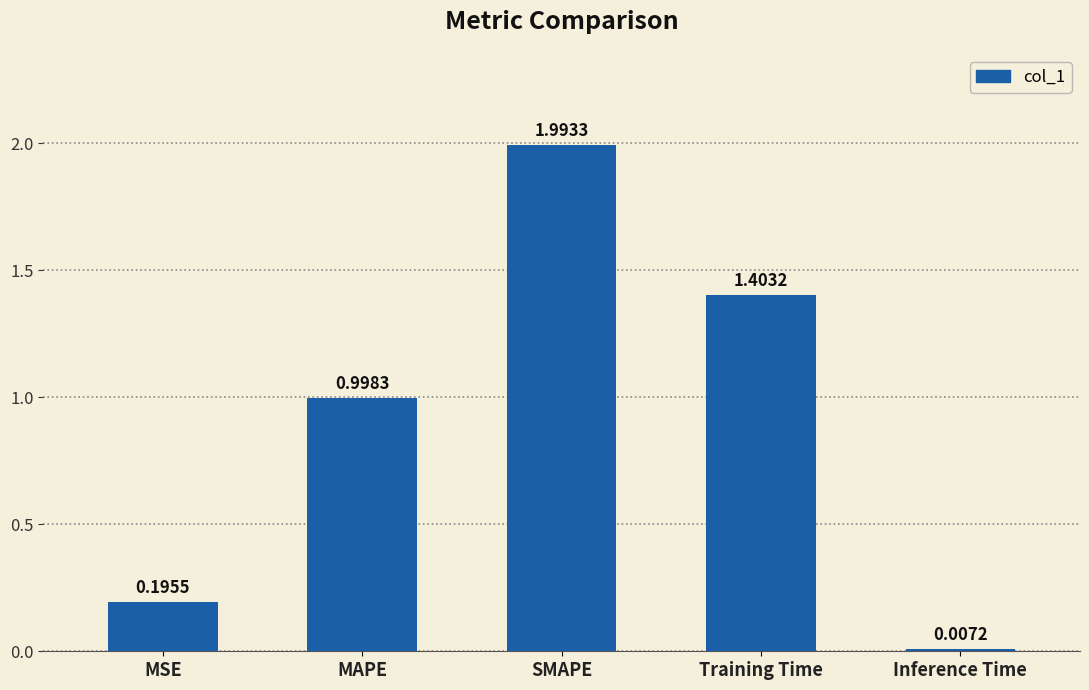

List the labels in order of value, largest first.

SMAPE, Training Time, MAPE, MSE, Inference Time